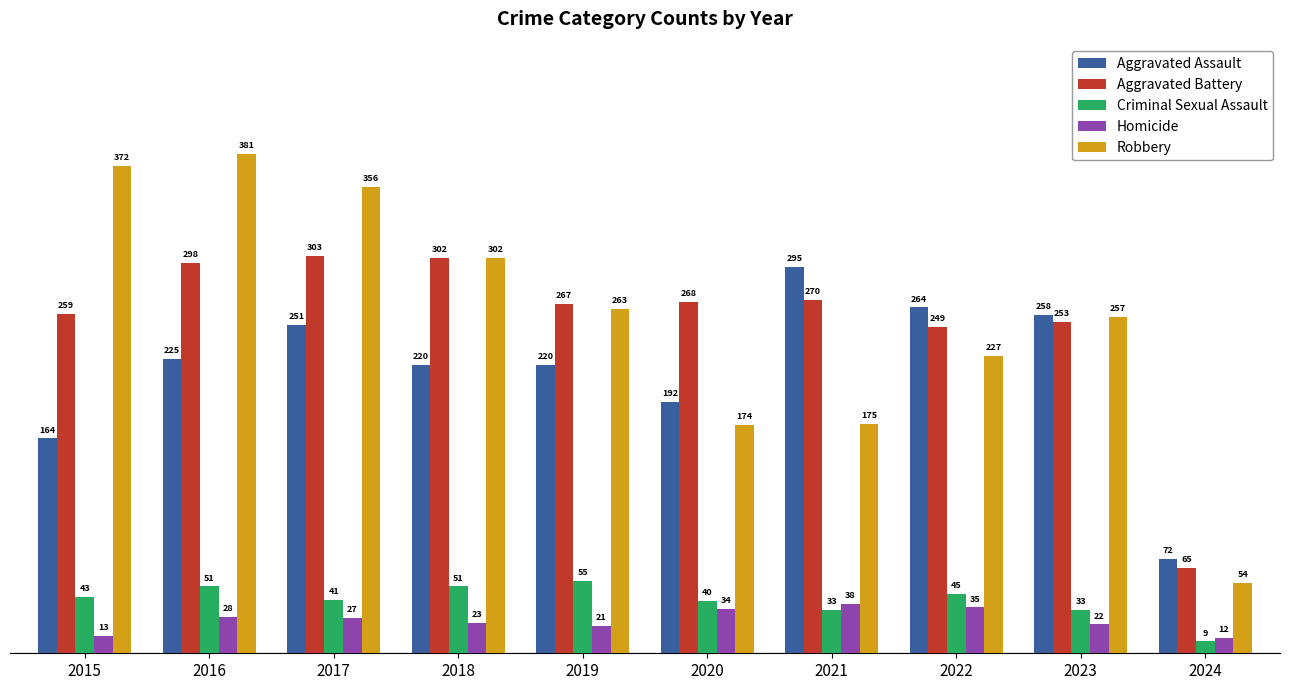

Does the chart contain stacked bars?

No